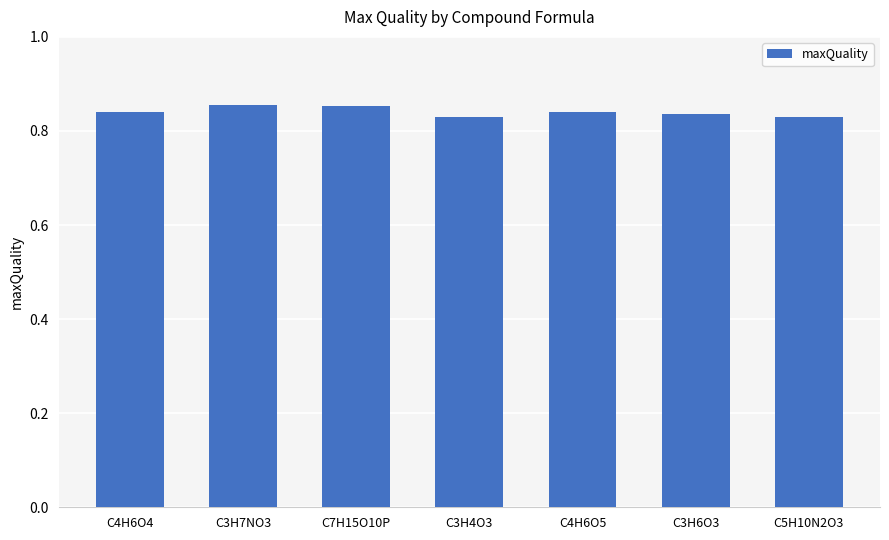

Which has a higher value, C5H10N2O3 or C7H15O10P?

C7H15O10P